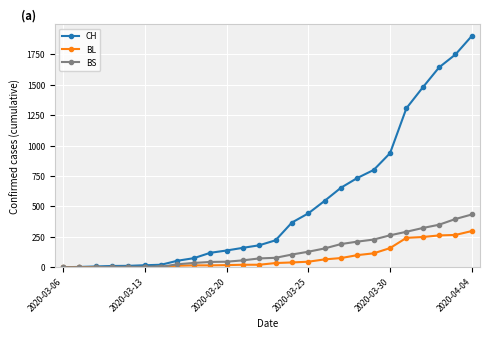

What is the greatest value displayed?

1901